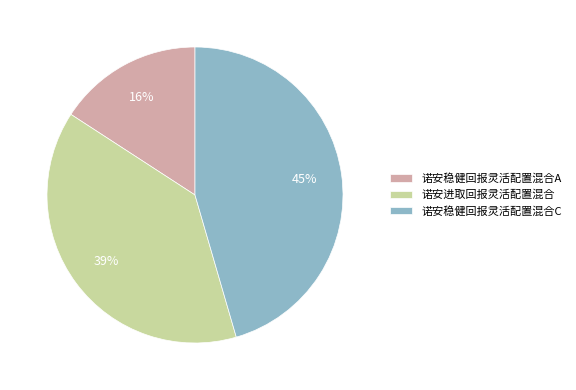

To the nearest percent, what is the combined percentage of 诺安进取回报灵活配置混合 and 诺安稳健回报灵活配置混合A?

55%